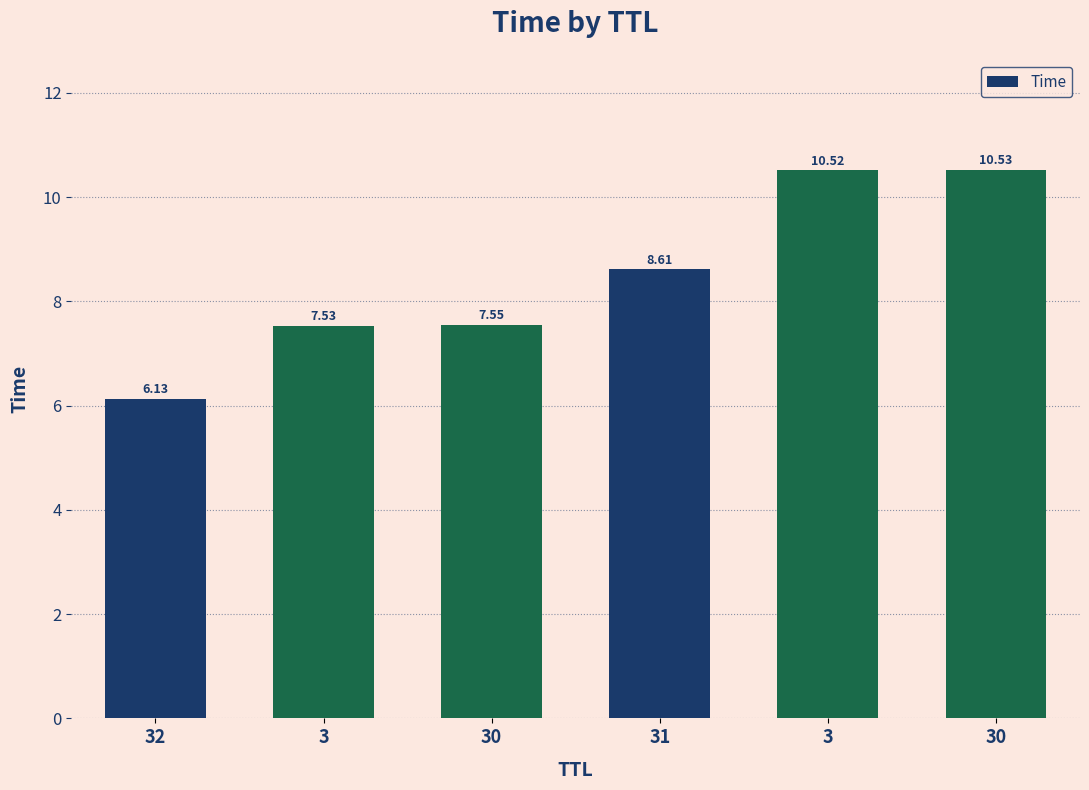

Which has a higher value, 30 or 3?

30